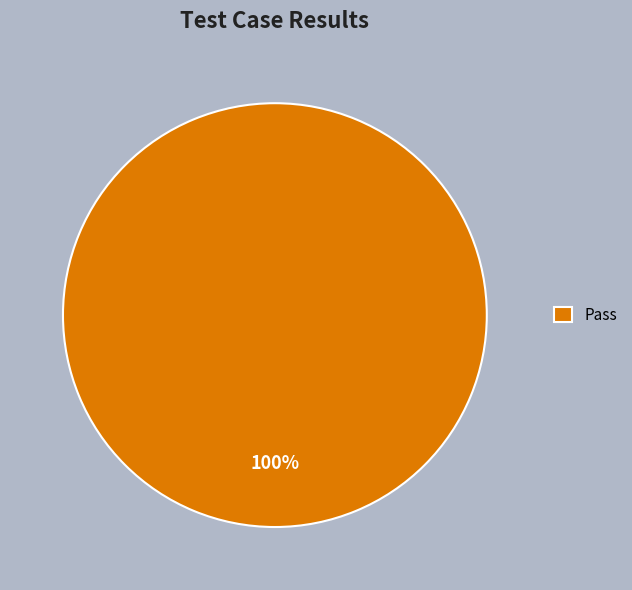

Rank the categories by value from highest to lowest.

Pass